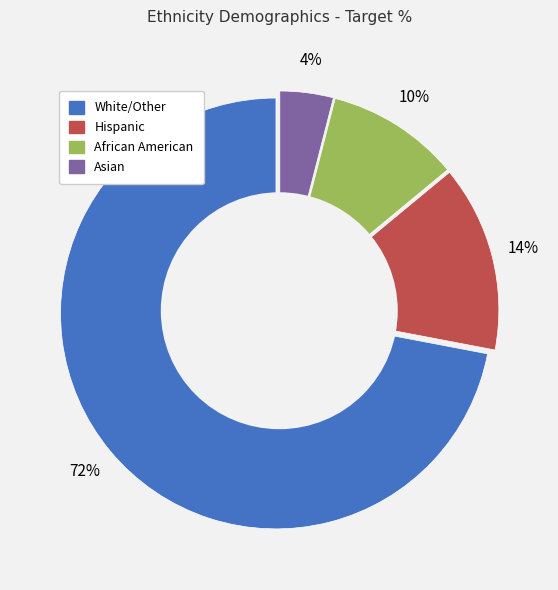

Which slice is the largest?

White/Other